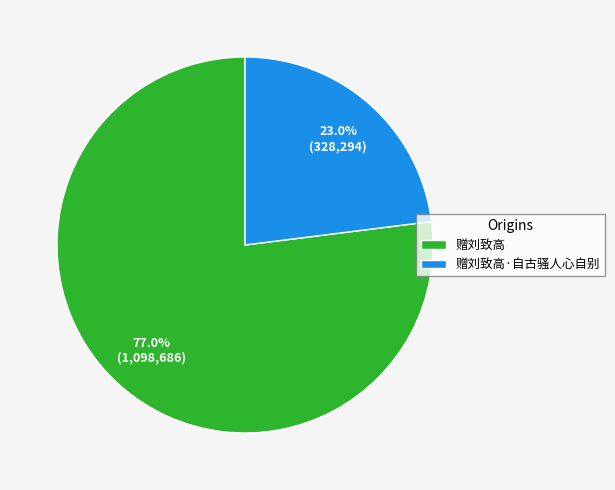

To the nearest percent, what is the average slice percentage?

50%